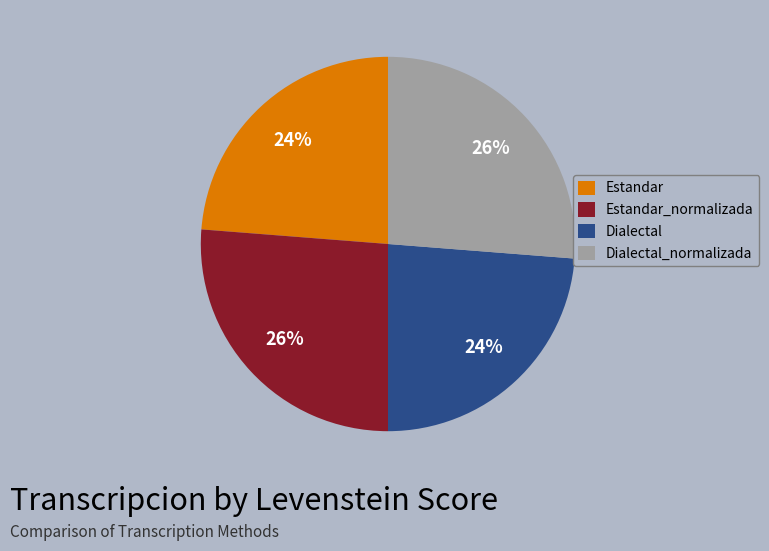

Is the sum of Dialectal and Estandar greater than half?

No